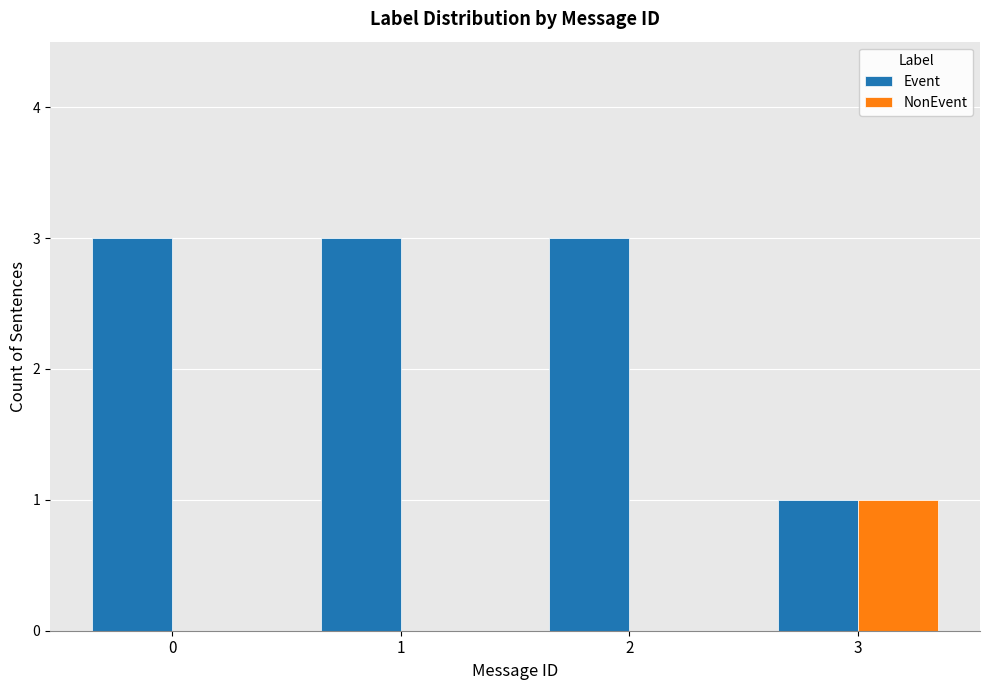

How many Event values are between 3 and 4?

3